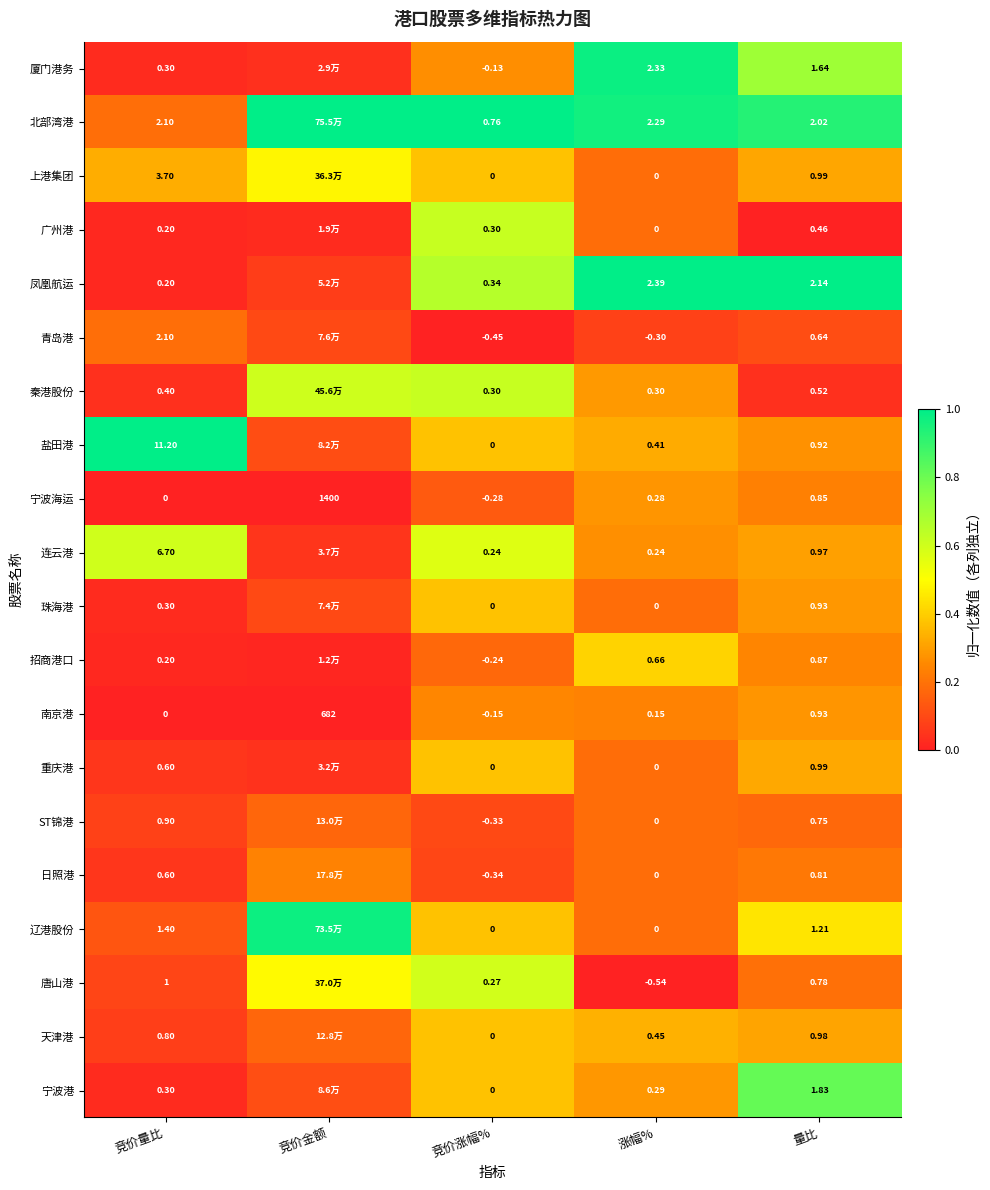

Rank the categories by 南京港 value from lowest to highest.

竞价涨幅%, 竞价量比, 涨幅%, 量比, 竞价金额